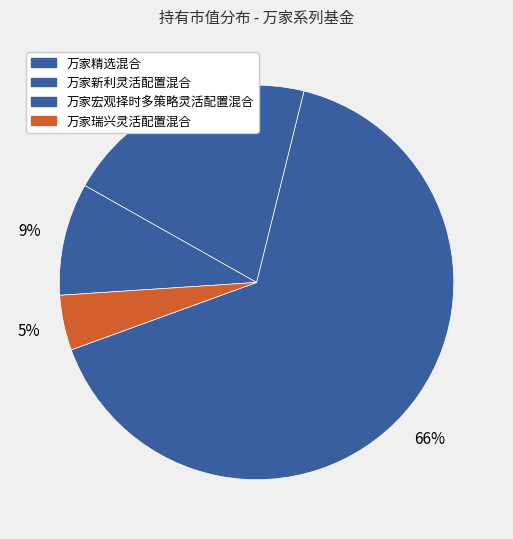

How much of the chart is everything except 万家精选混合?

34.4%